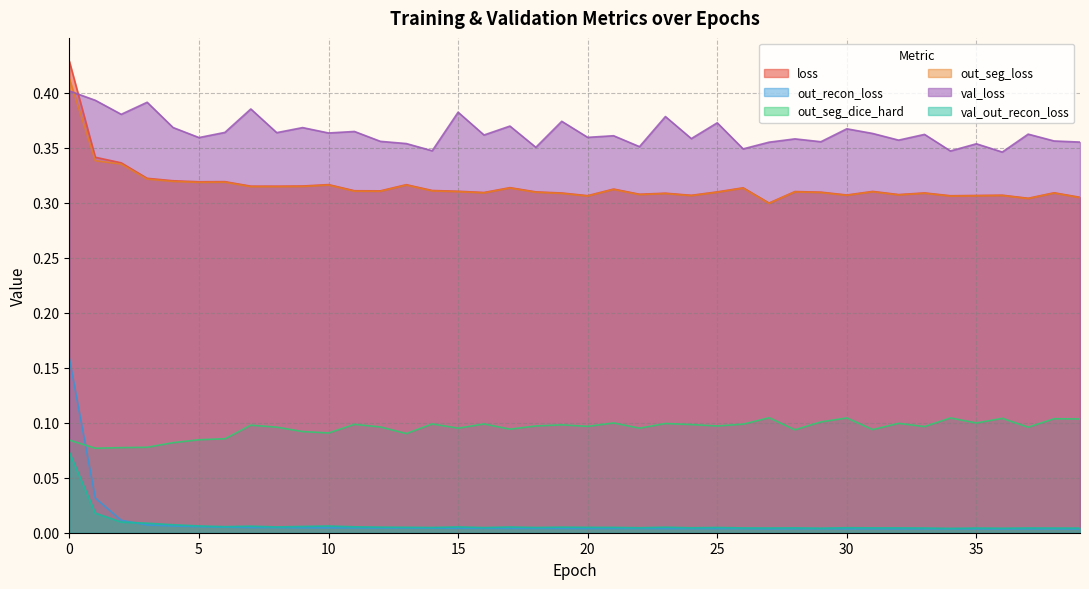

Which series has the widest spread of values?

out_recon_loss